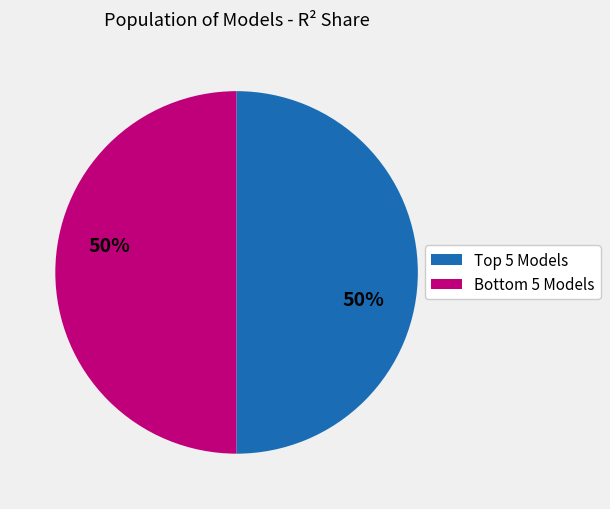

To the nearest percent, what is the average slice percentage?

50%